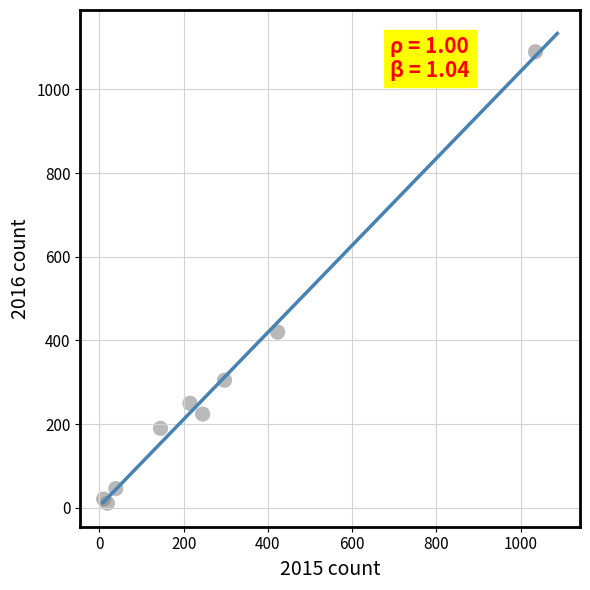

What Y value in the scatter plot is closest to 550?

420